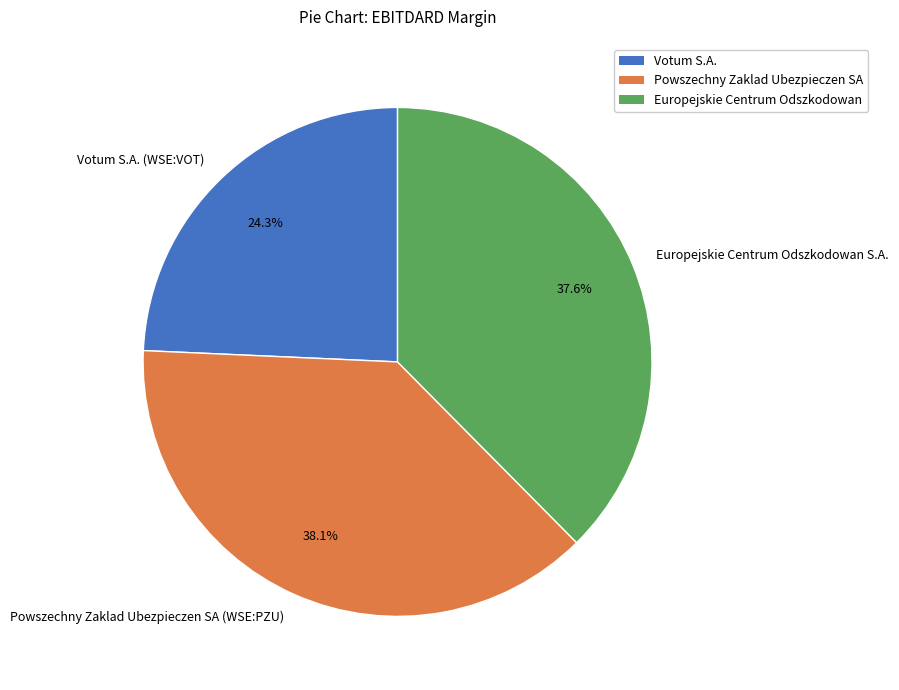

The Europejskie Centrum Odszkodowan S.A. slice represents 38% of the pie. True or false?

True